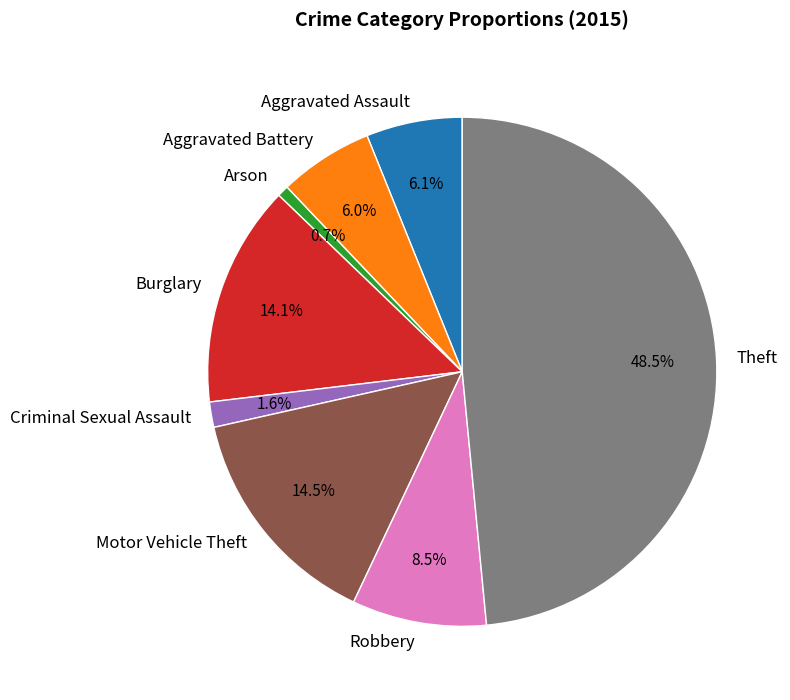

Does any single category account for the majority?

No